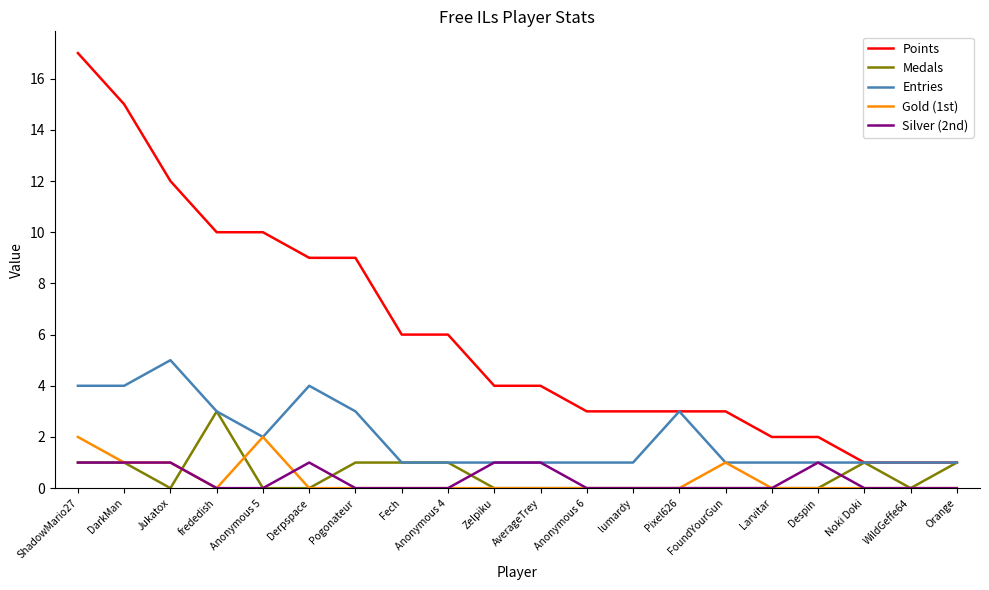

What is the difference between the maximum and minimum values in the Gold (1st) series?

2